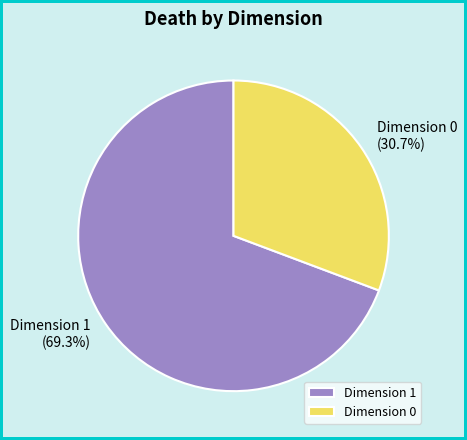

How many segments does this pie chart have?

2